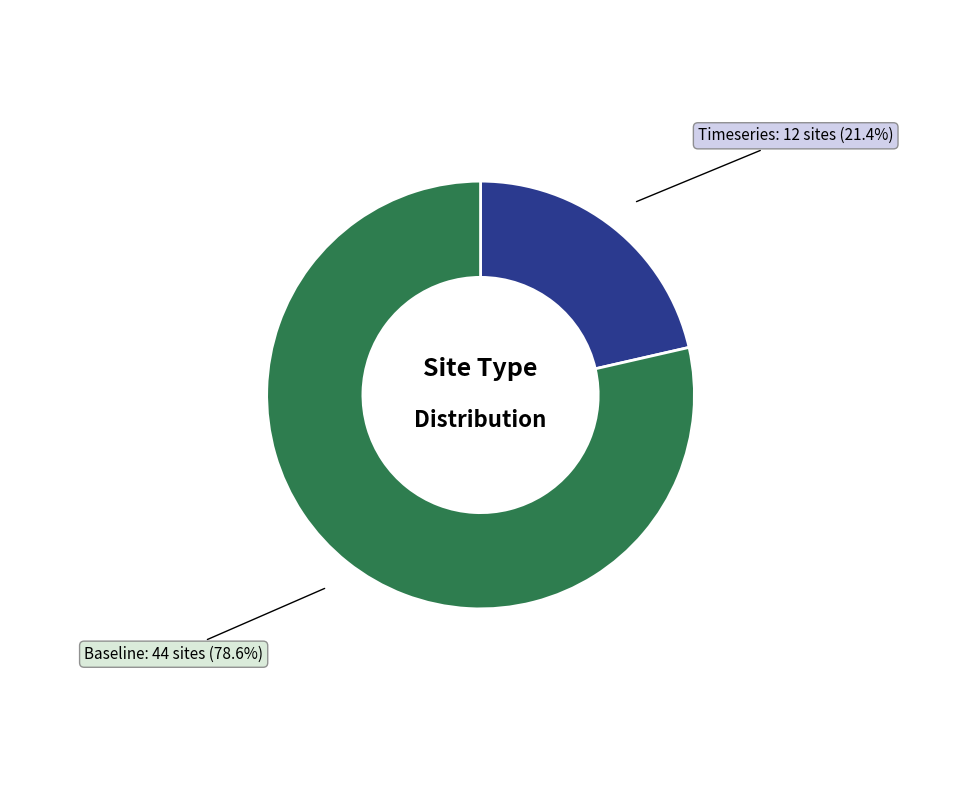

Is there any slice that represents more than half of the pie?

Yes